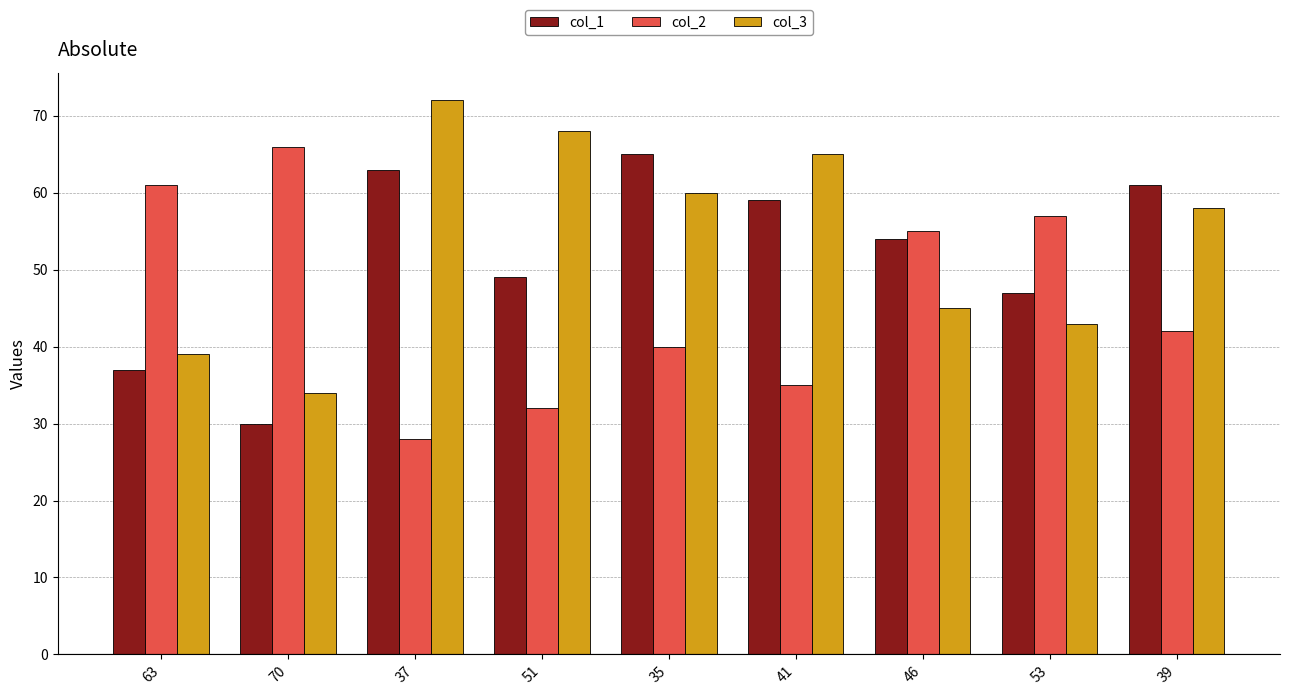

The col_1 series shows 63 at 37. True or false?

True